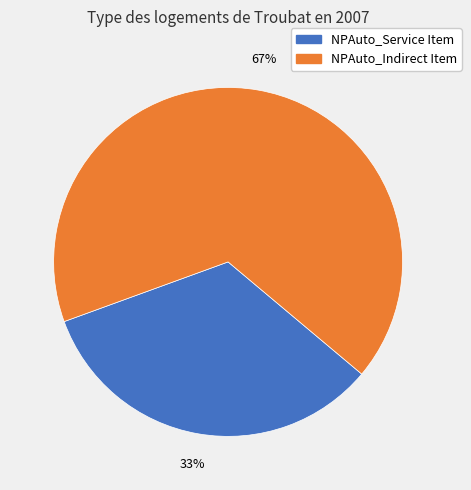

Is there any slice that represents more than half of the pie?

Yes